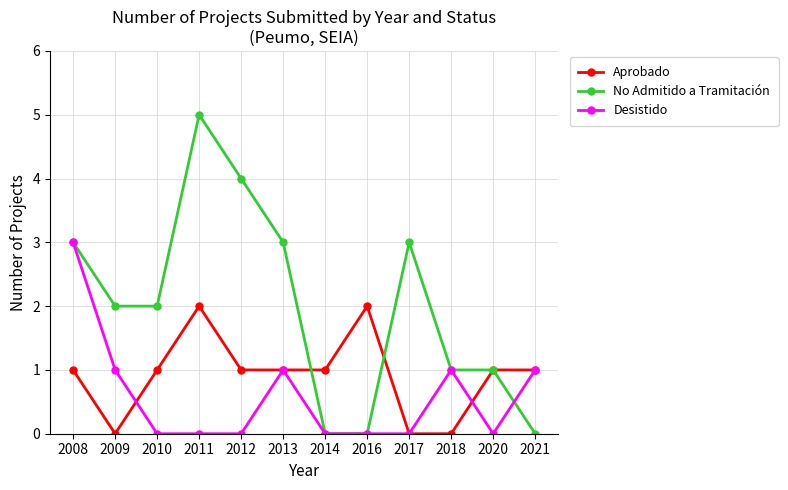

Between 2010 and 2014, which series saw the biggest shift?

No Admitido a Tramitación